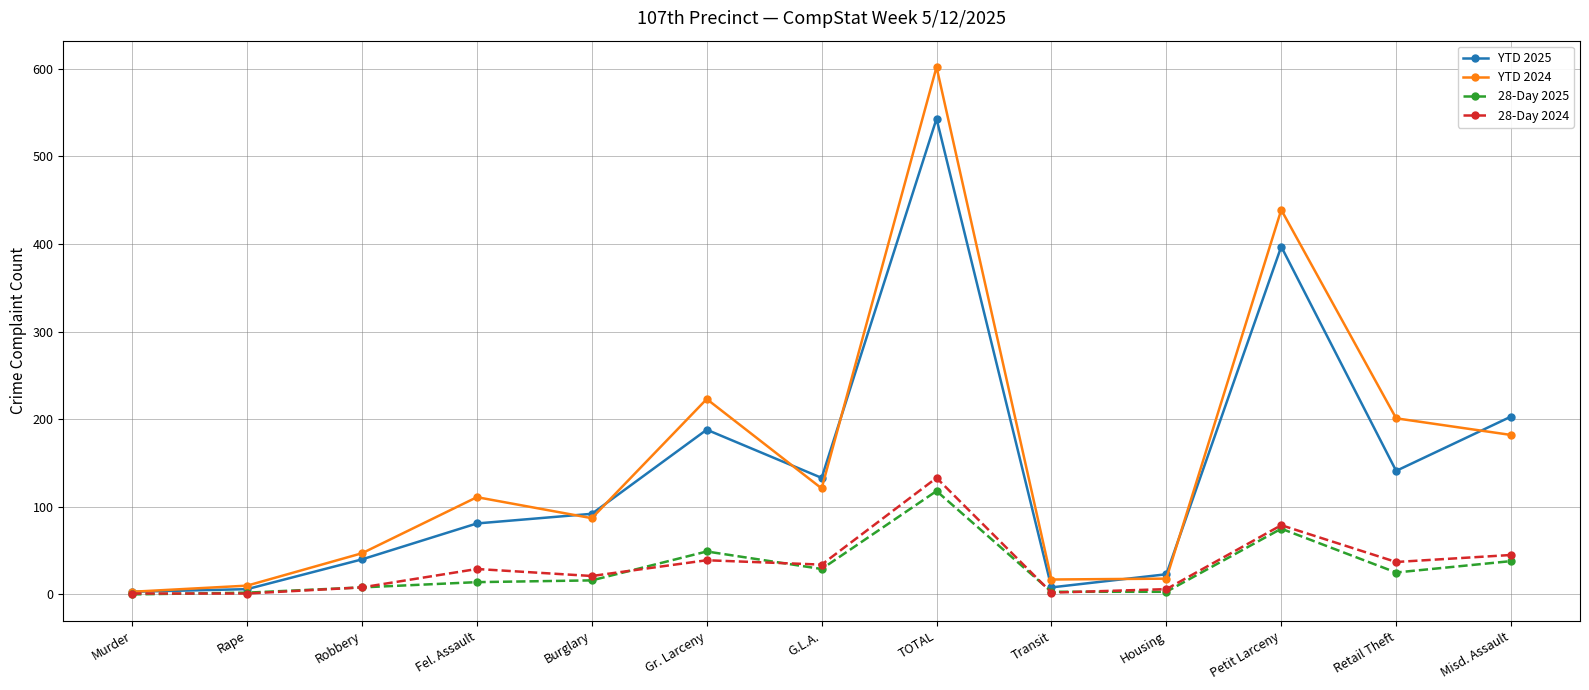

Does the chart have visible grid lines?

Yes